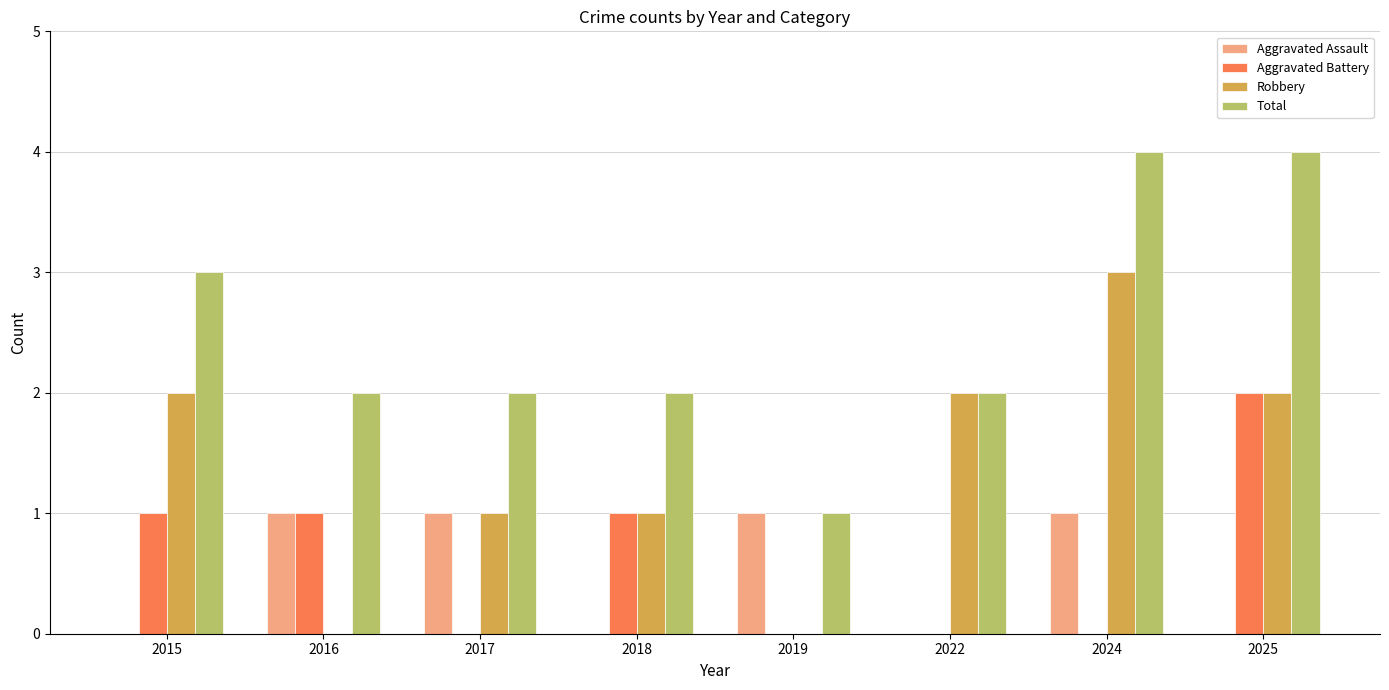

The Aggravated Battery series shows 0 at 2019. True or false?

True